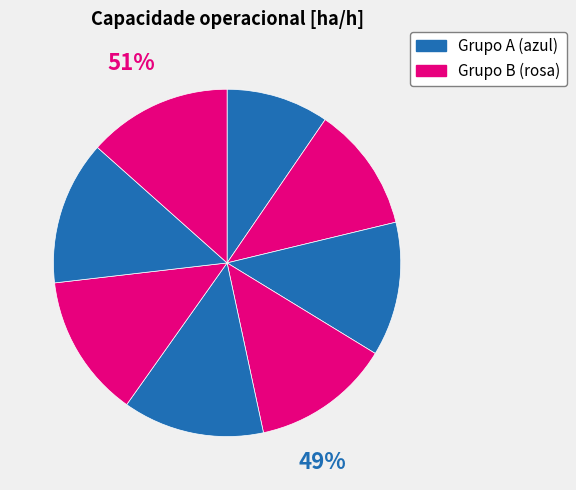

Is 2 the majority of the pie?

No